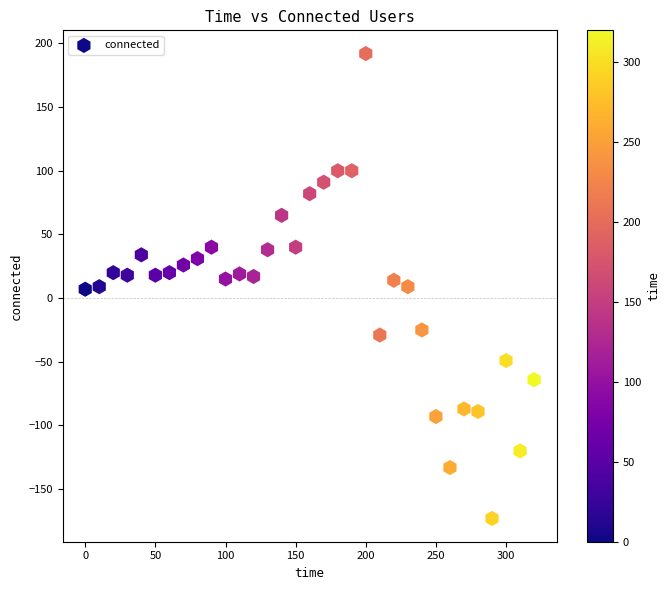

What is the range of Y values (max minus min)?

365